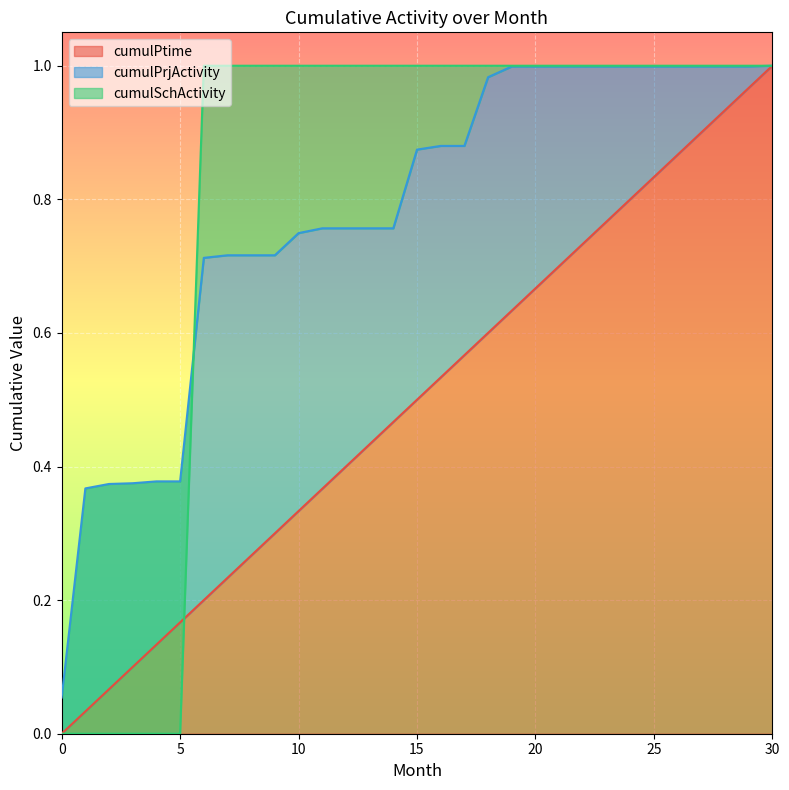

True or false: cumulPrjActivity has a value of 1.7 at 25.

False